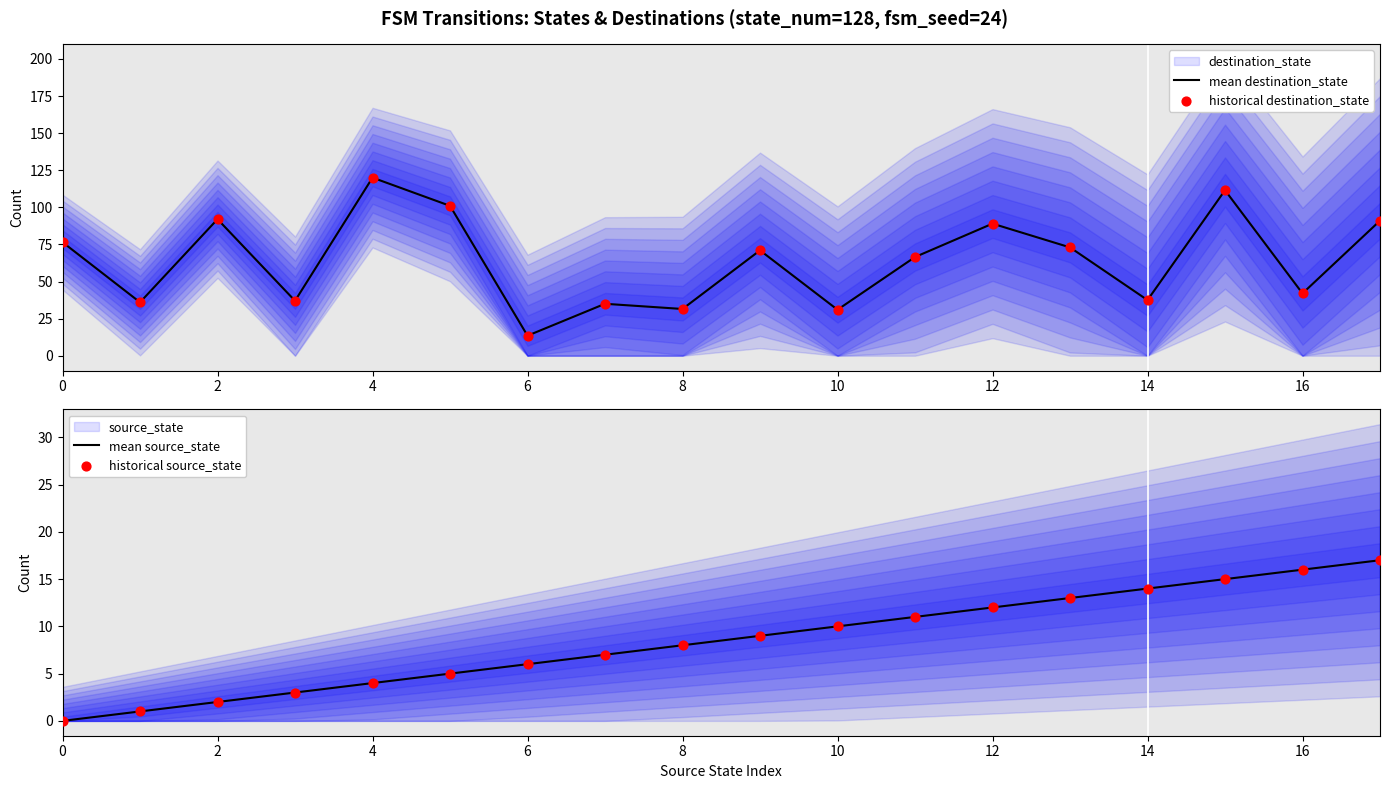

Which series has the largest total across all categories?

mean destination_state